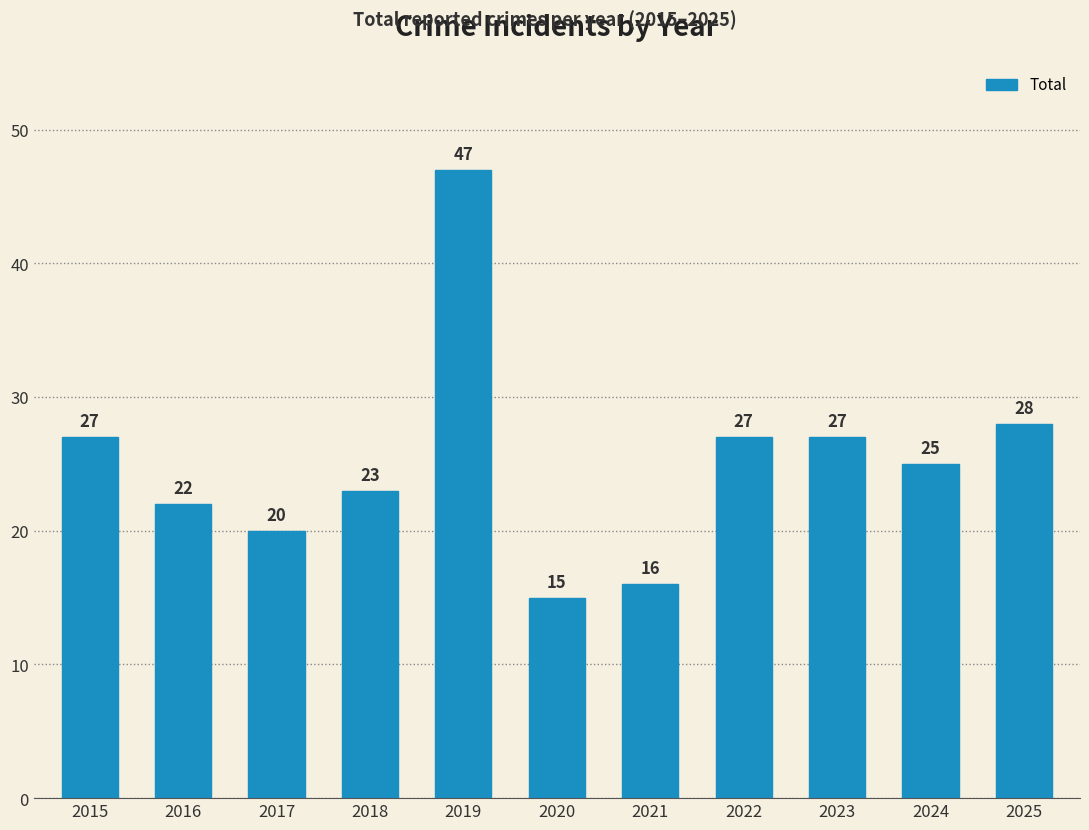

How many bars are there in total?

11